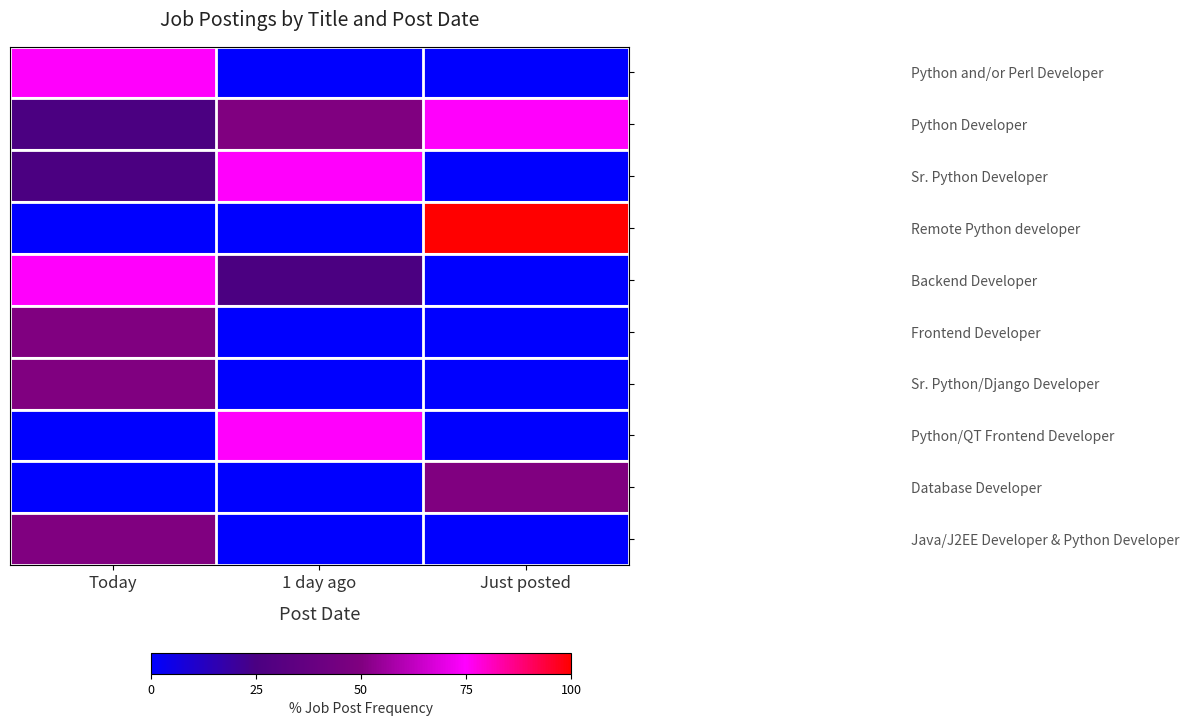

Between Today and 1 day ago, which is larger?

Today